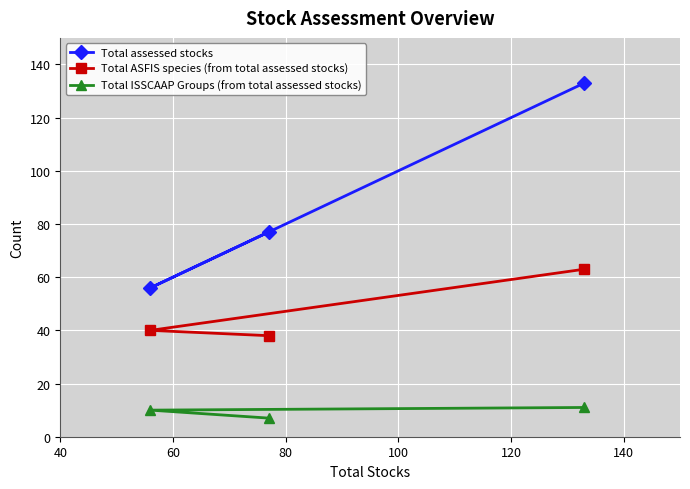

What is the greatest value displayed?

133